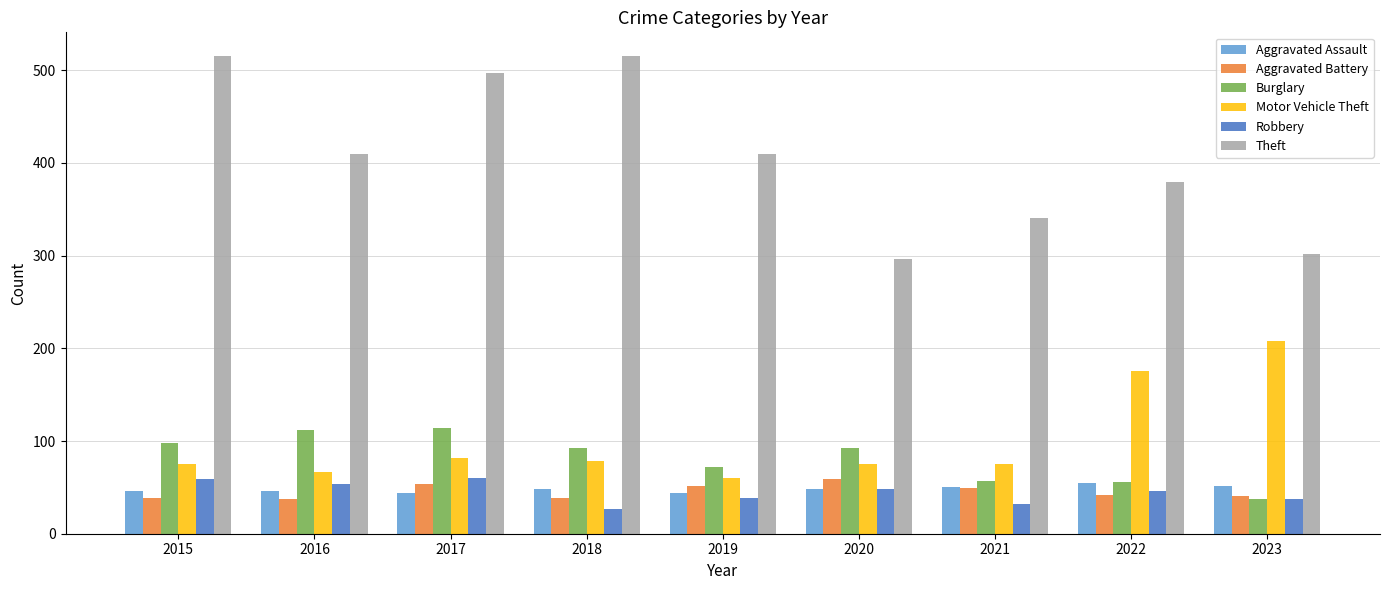

Which series has the largest total across all categories?

Theft